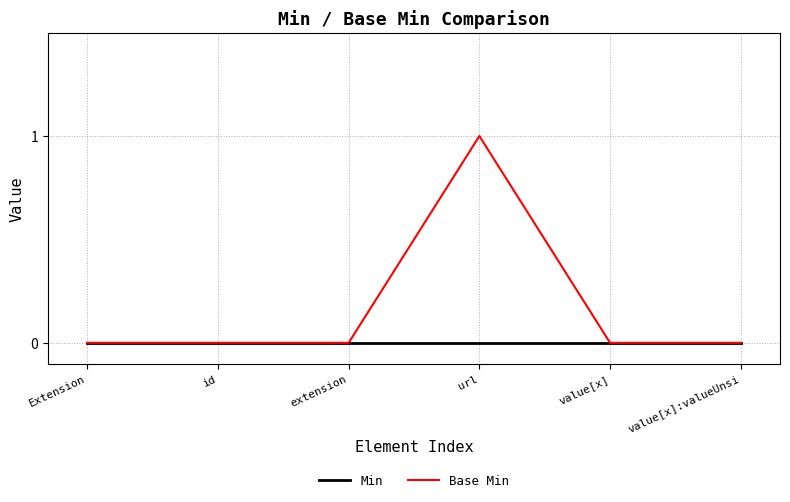

Which series has the largest range (max minus min)?

Base Min